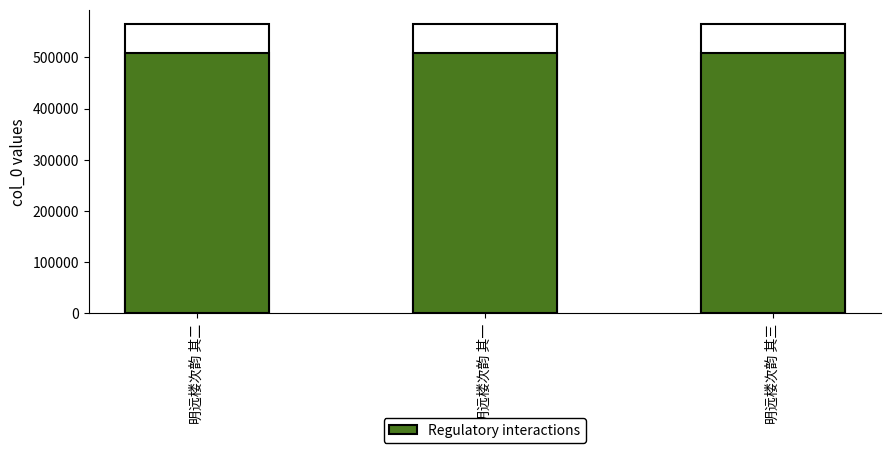

What is the ratio of the value at 明远楼次韵 其三 to the value at 明远楼次韵 其一?

1.0